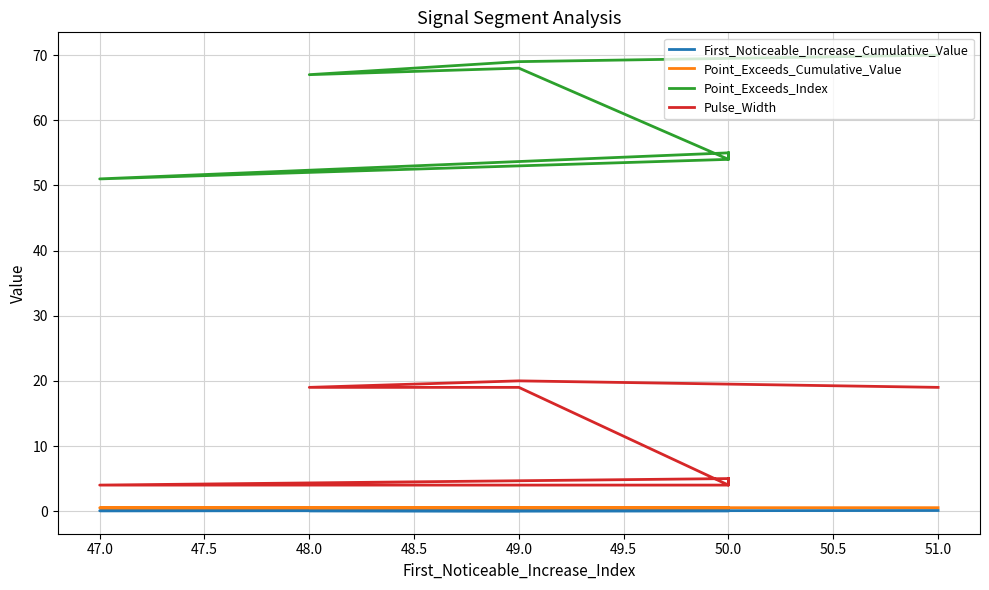

At 49.0, list the series in order from largest to smallest.

Point_Exceeds_Index, Pulse_Width, Point_Exceeds_Cumulative_Value, First_Noticeable_Increase_Cumulative_Value